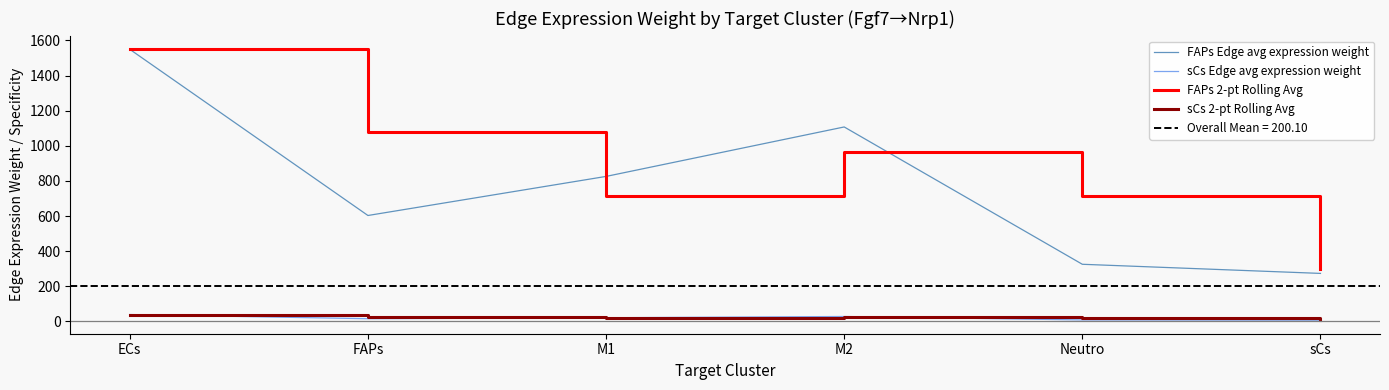

What is the total value across all series at ECs?

3177.1